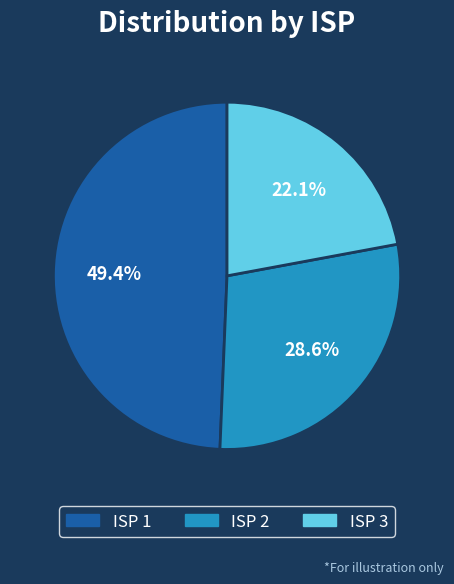

How many slices are in this pie chart?

3